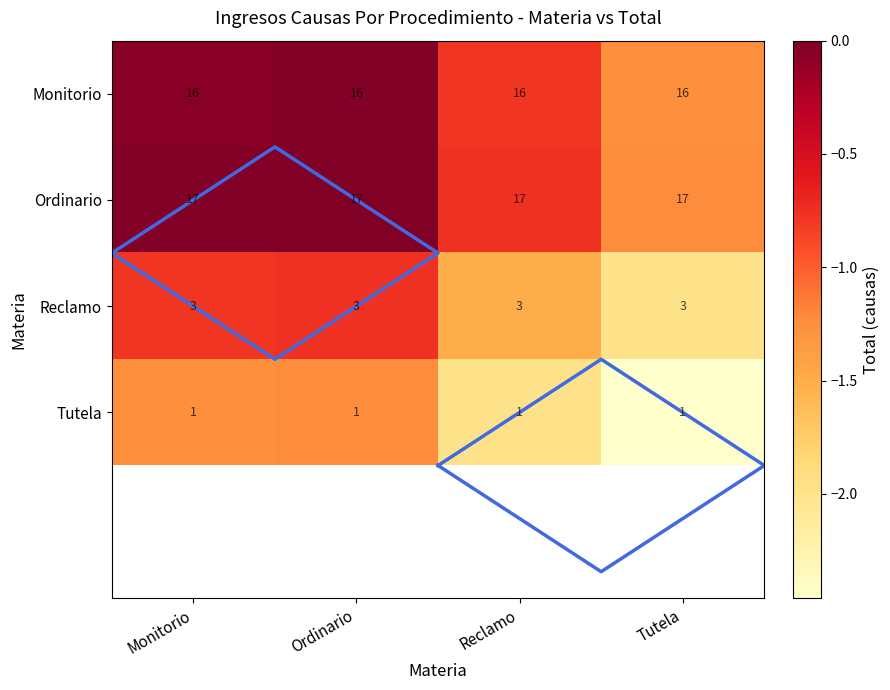

At how many categories does at least one series exceed -1?

3